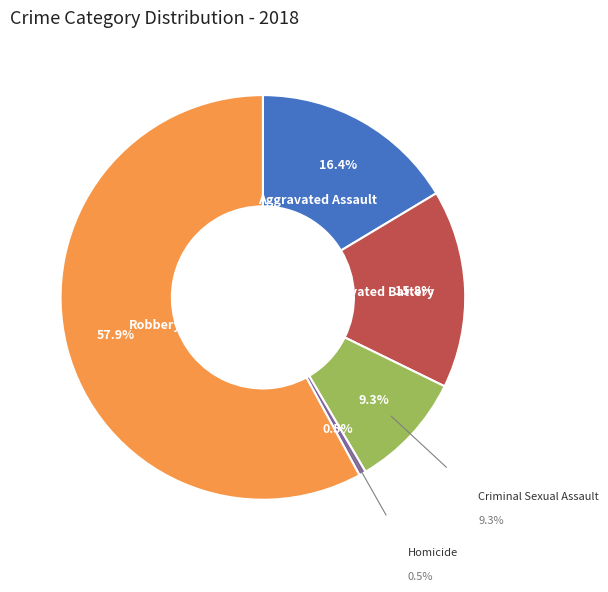

Does any single category account for the majority?

Yes